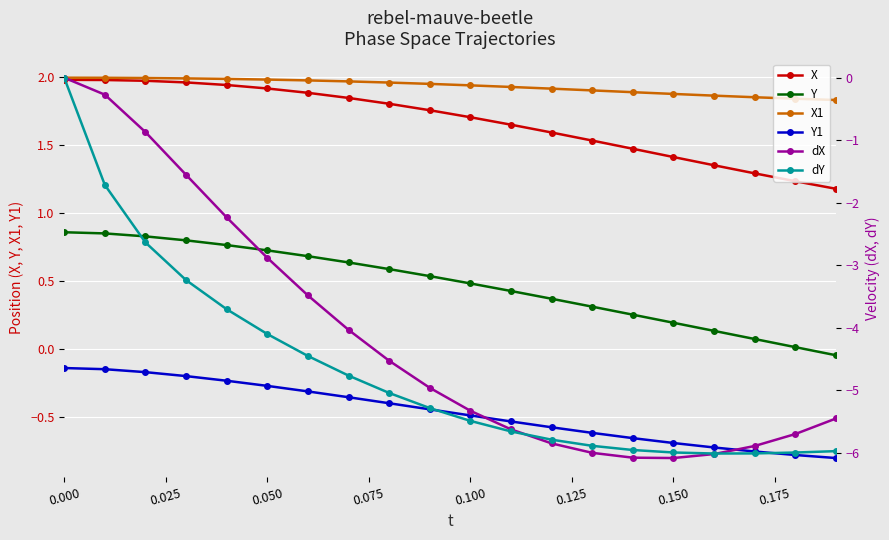

True or false: X1 and Y intersect in this chart.

False